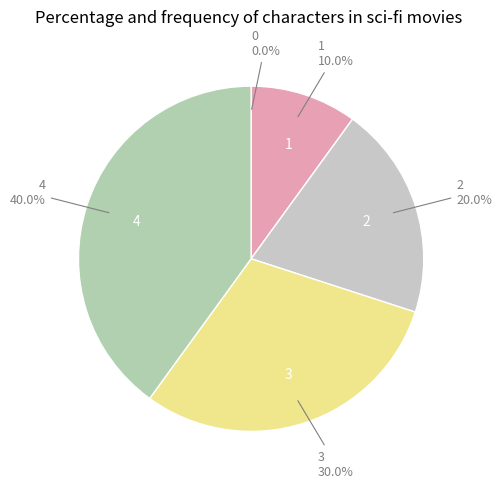

Do 4 and 2 together represent more than half of the pie?

Yes